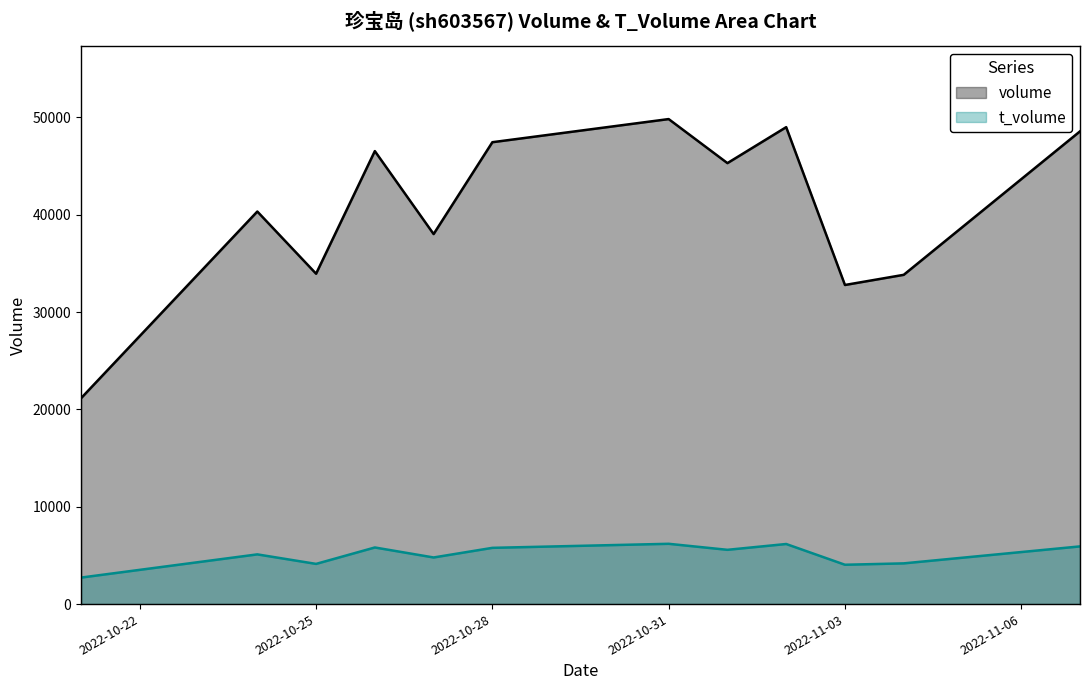

Reading right to left, what are all the values shown in this chart?

volume: 48575	33833	32789	49006	45311	49837	47460	38022	46546	33947	40338	21152
t_volume: 5928	4184	4042	6174	5577	6195	5779	4790	5817	4130	5108	2724